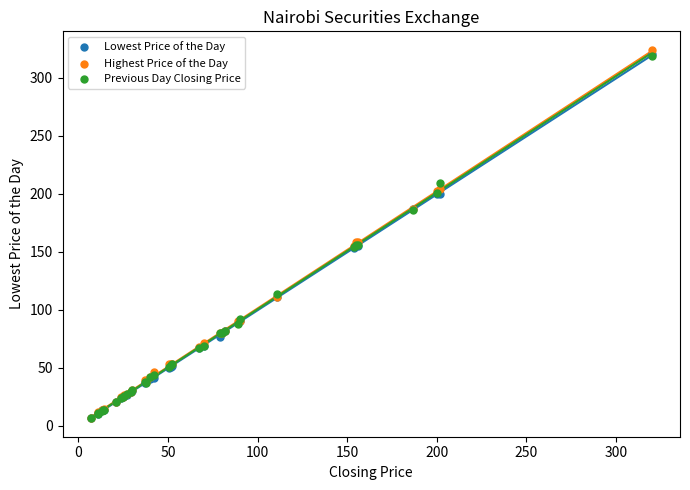

Which series has the largest Y range (max minus min)?

Highest Price of the Day